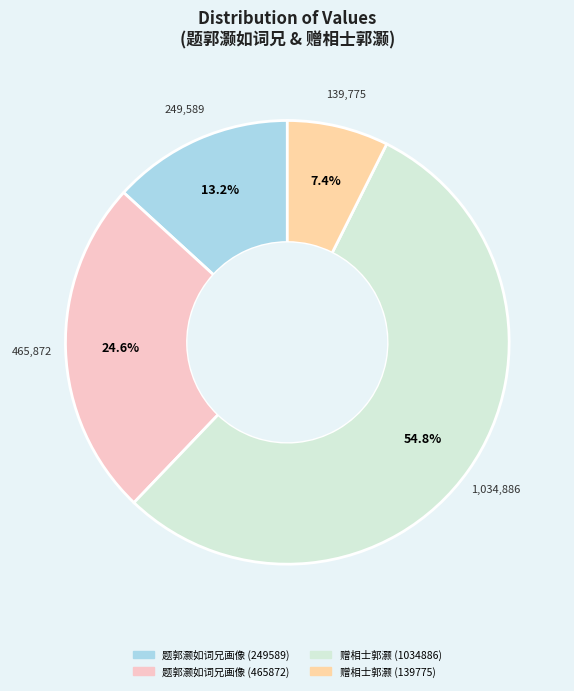

Is it true that 赠相士郭灏 (1034886) is 55% of the pie?

True